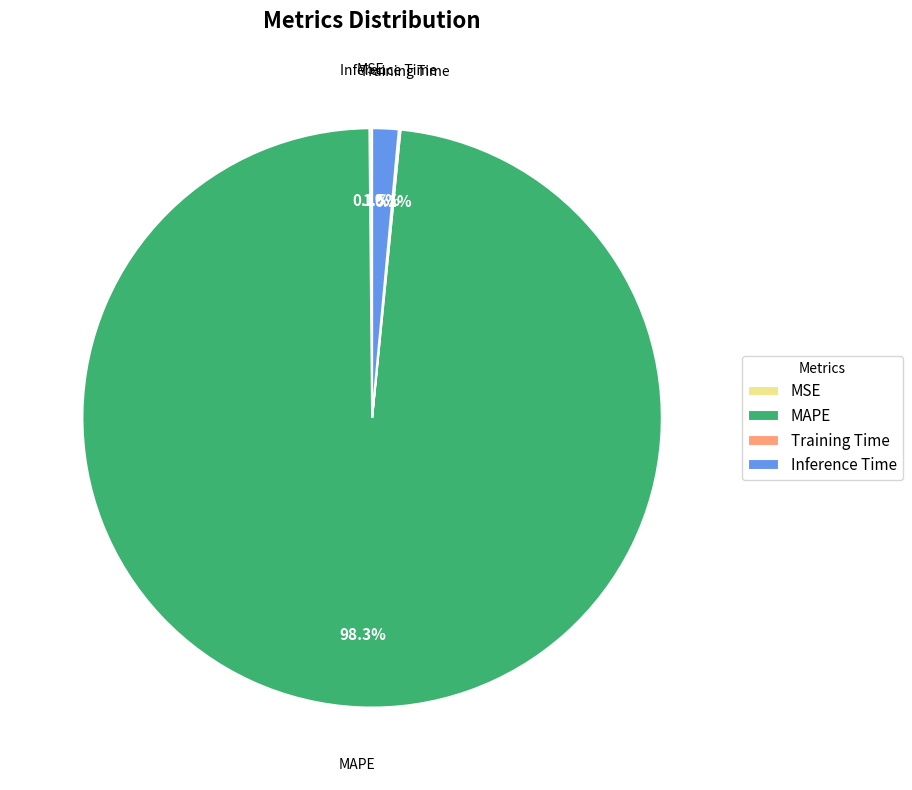

Does any single category account for the majority?

Yes